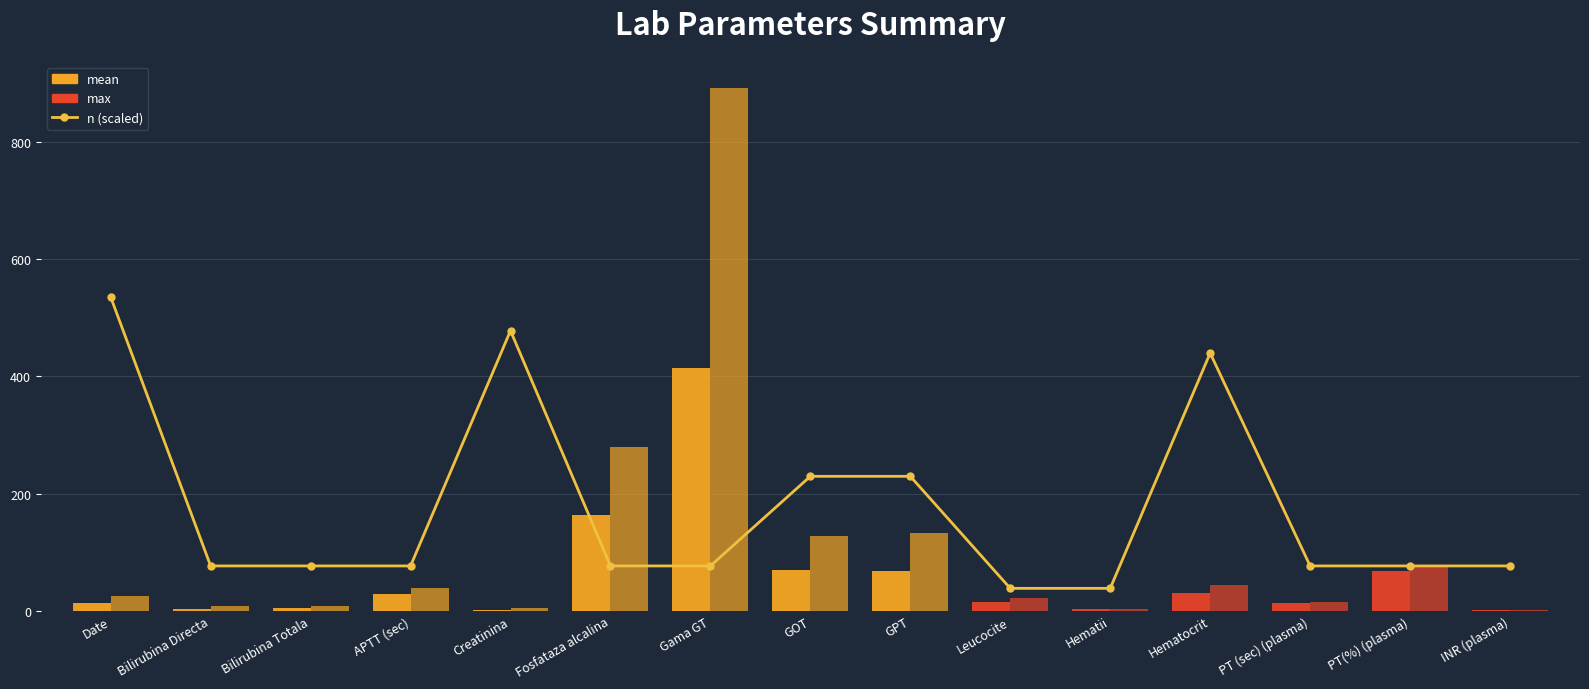

What is the spread (max minus min) of values at GPT?

162.3